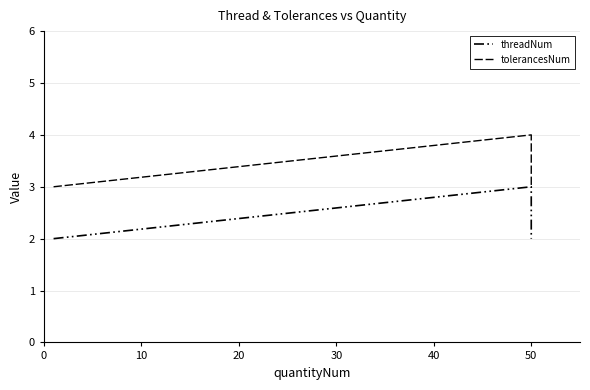

What is the difference between the threadNum values at 0 and 10?

1